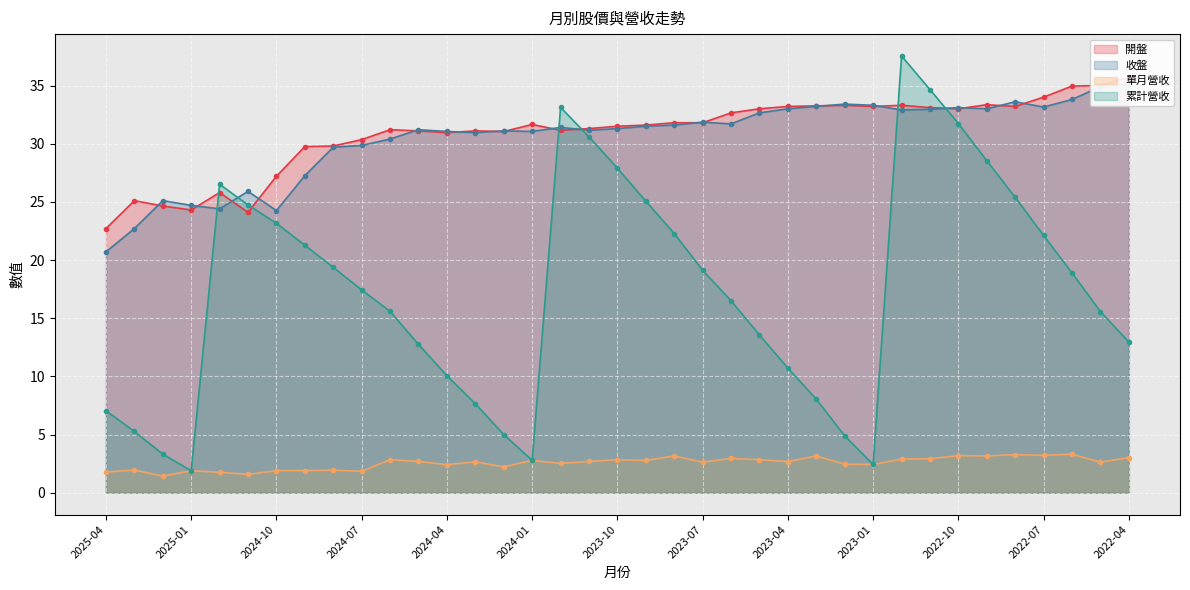

At which category does 單月營收 reach its first local peak?

2025-03